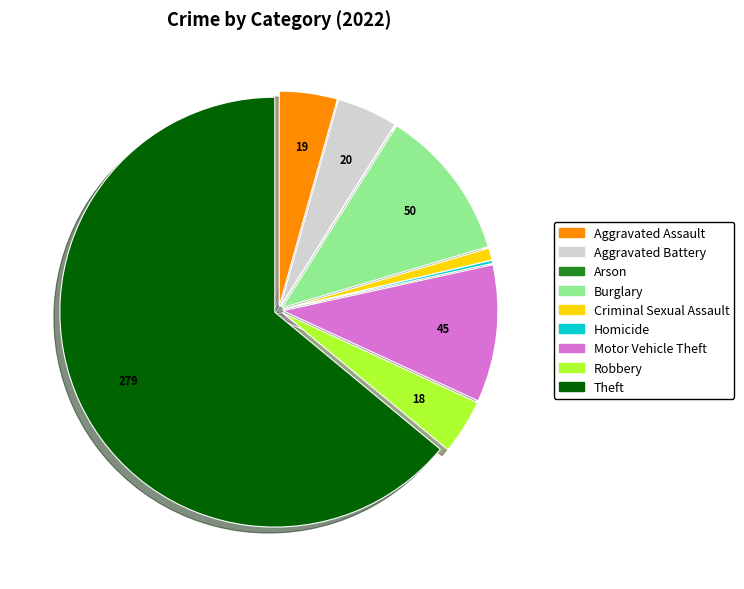

Do Theft and Motor Vehicle Theft together represent more than half of the pie?

Yes